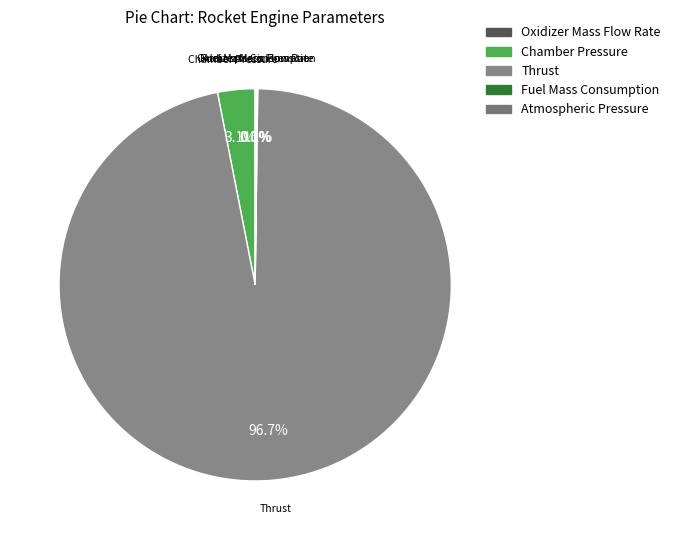

What is the largest slice in the pie chart?

Thrust